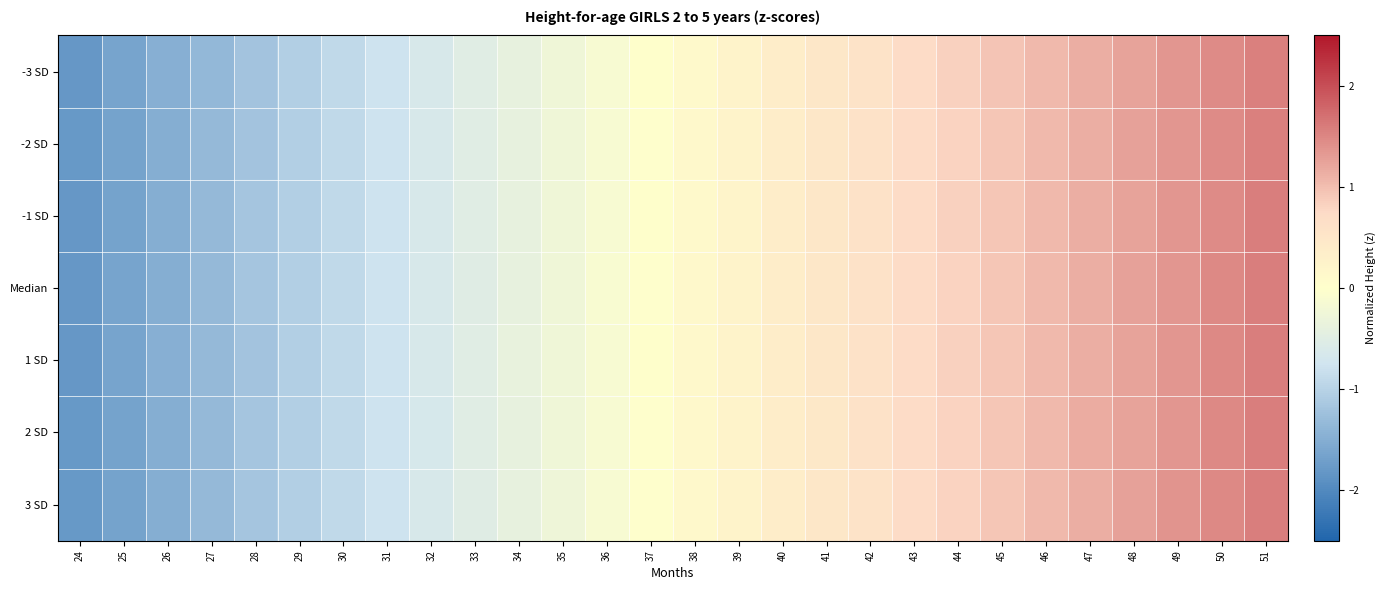

Between 34 and 38, which is larger?

38